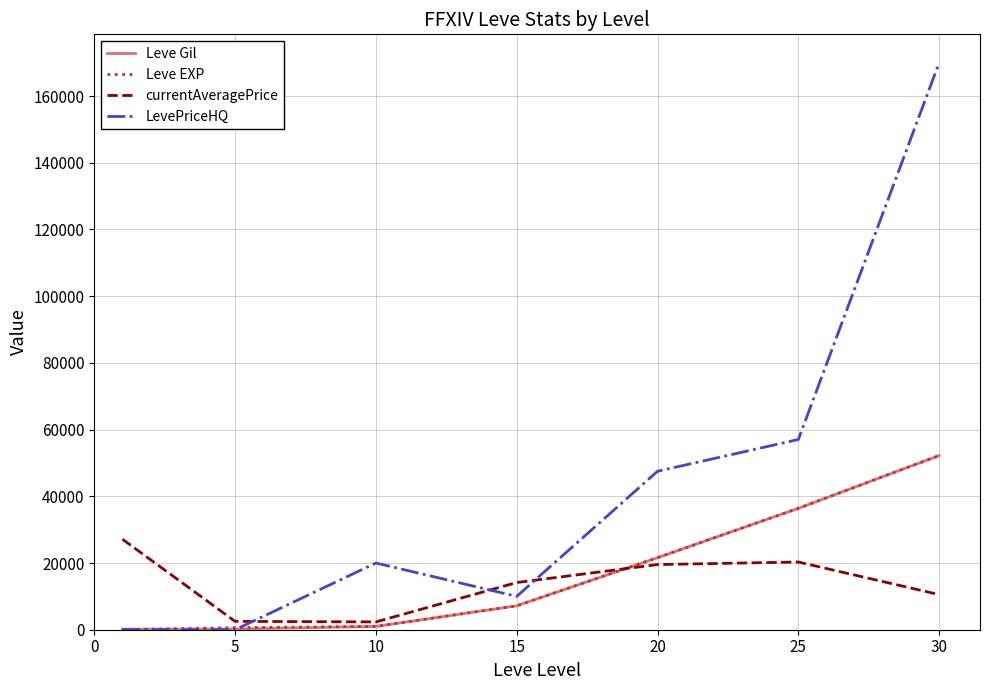

How many values in the currentAveragePrice series are below 14149?

3